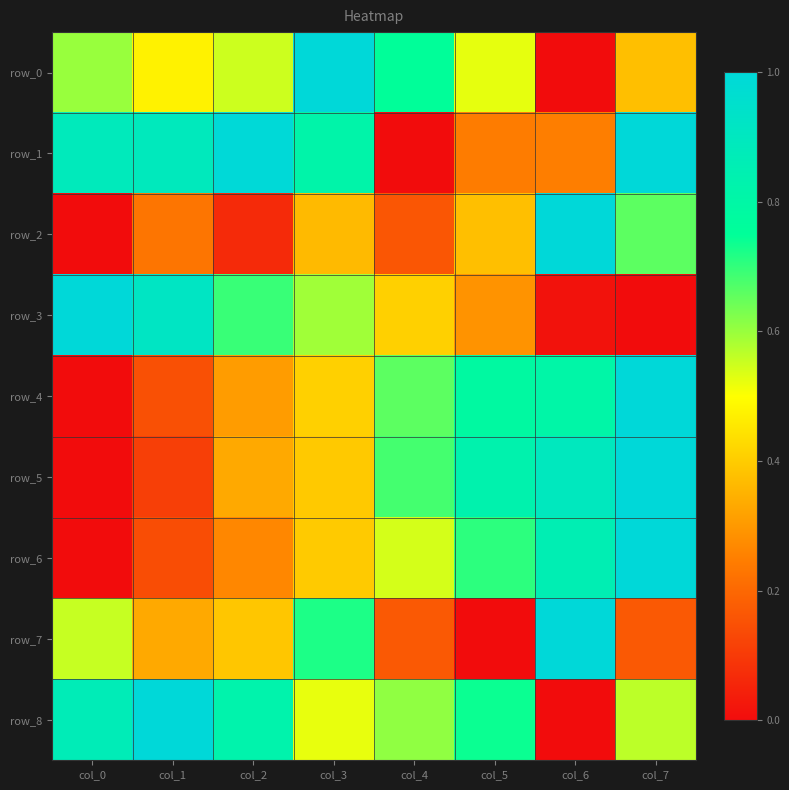

Reading left to right, extract all data points from this chart.

row_0: 0.6	0.5	0.5	1.0	0.8	0.5	0.0	0.4
row_1: 0.9	0.9	1.0	0.8	0.0	0.2	0.2	1.0
row_2: 0.0	0.2	0.1	0.4	0.2	0.4	1.0	0.7
row_3: 1.0	0.9	0.7	0.6	0.4	0.3	0.0	0.0
row_4: 0.0	0.1	0.3	0.4	0.7	0.8	0.8	1.0
row_5: 0.0	0.1	0.3	0.4	0.7	0.8	0.9	1.0
row_6: 0.0	0.1	0.3	0.4	0.5	0.7	0.9	1.0
row_7: 0.6	0.3	0.4	0.7	0.2	0.0	1.0	0.2
row_8: 0.9	1.0	0.8	0.5	0.6	0.7	0.0	0.6